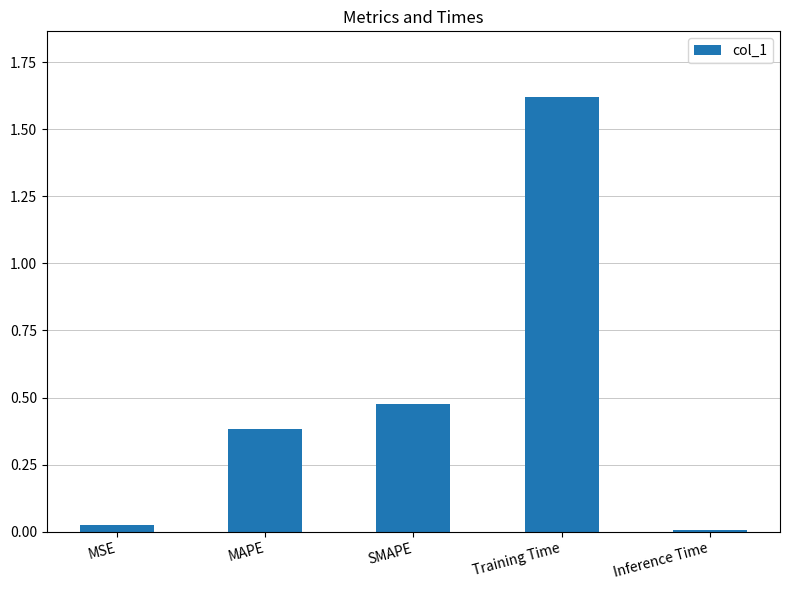

What is the sum of all values?

2.5